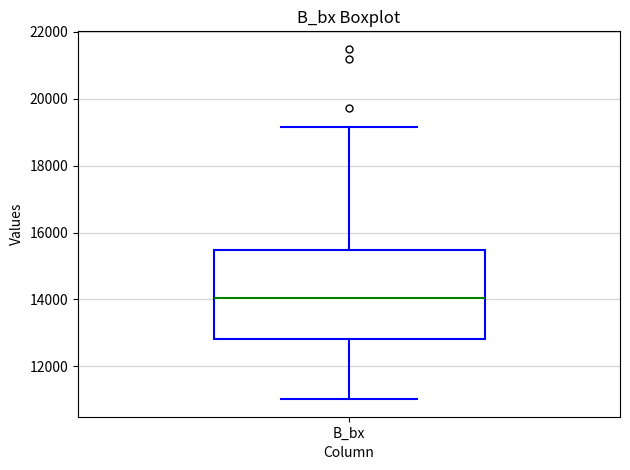

Where is the lower edge of the box for B_bx on the y-axis? The values are not printed on the chart, so give them approximately, as read against the axis.

12800